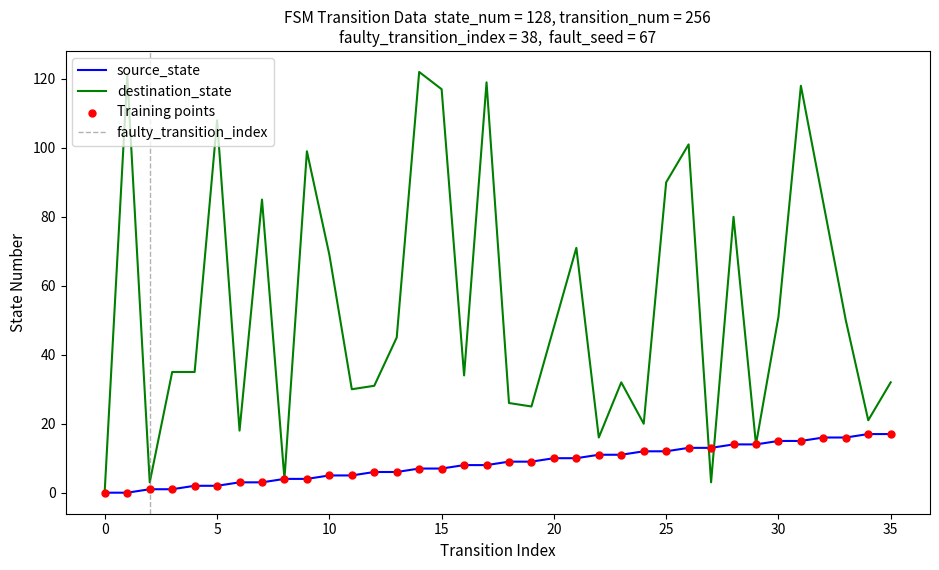

Which series has the largest total across all categories?

destination_state